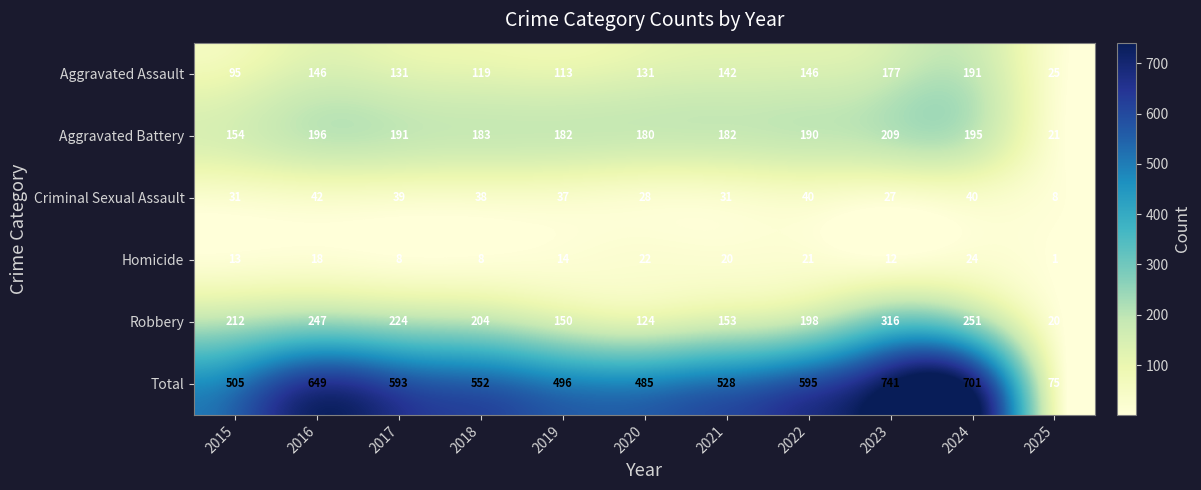

True or false: Criminal Sexual Assault has a value of 63 at 2017.

False